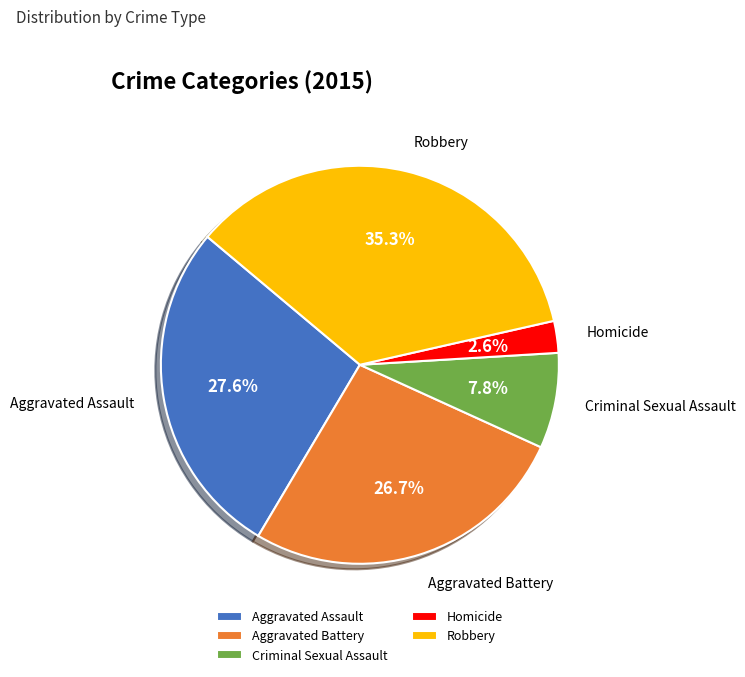

Does Aggravated Assault represent more than half of the total?

No